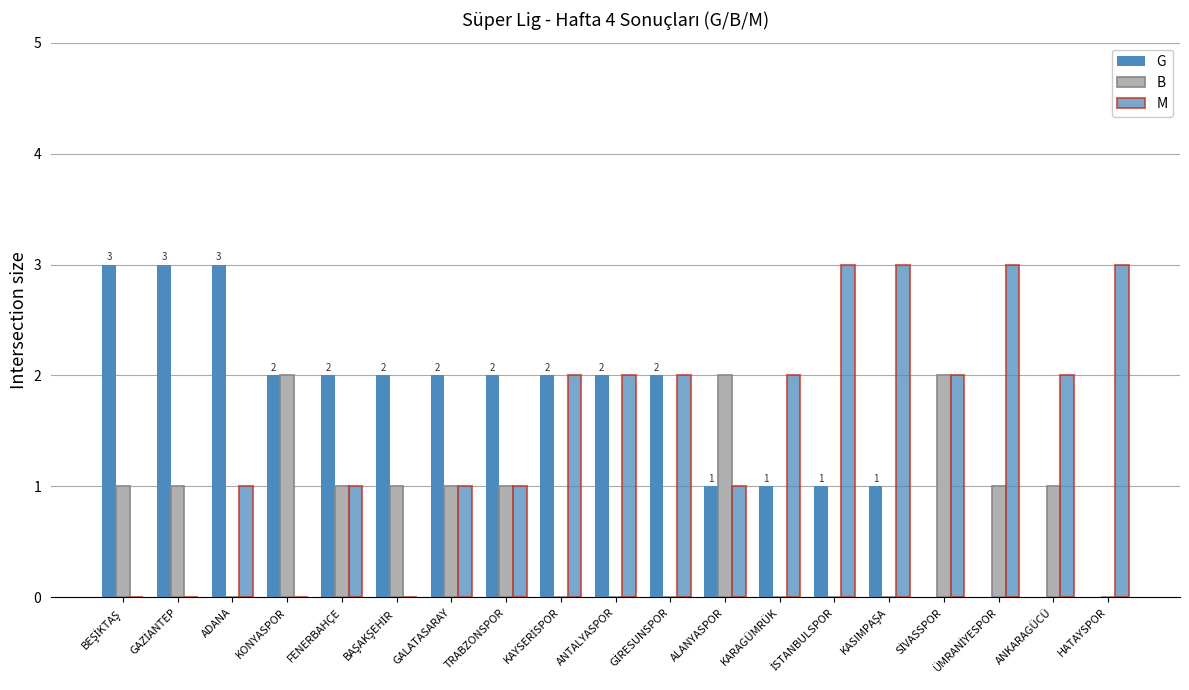

How many groups of bars are there?

19